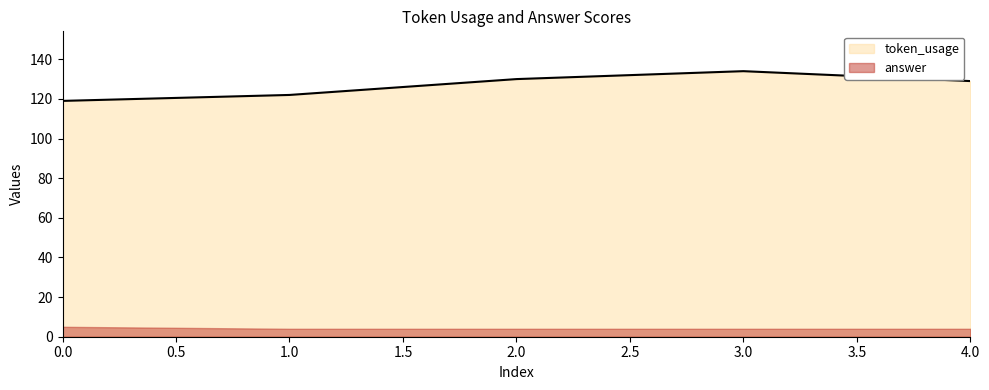

List the labels in order of value, smallest first.

0, 1, 4, 2, 3